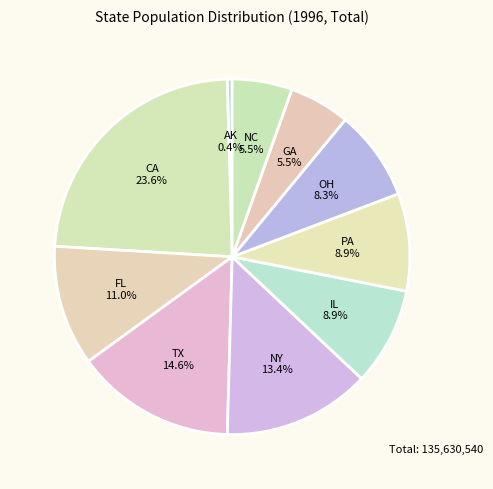

Does any single category account for the majority?

No